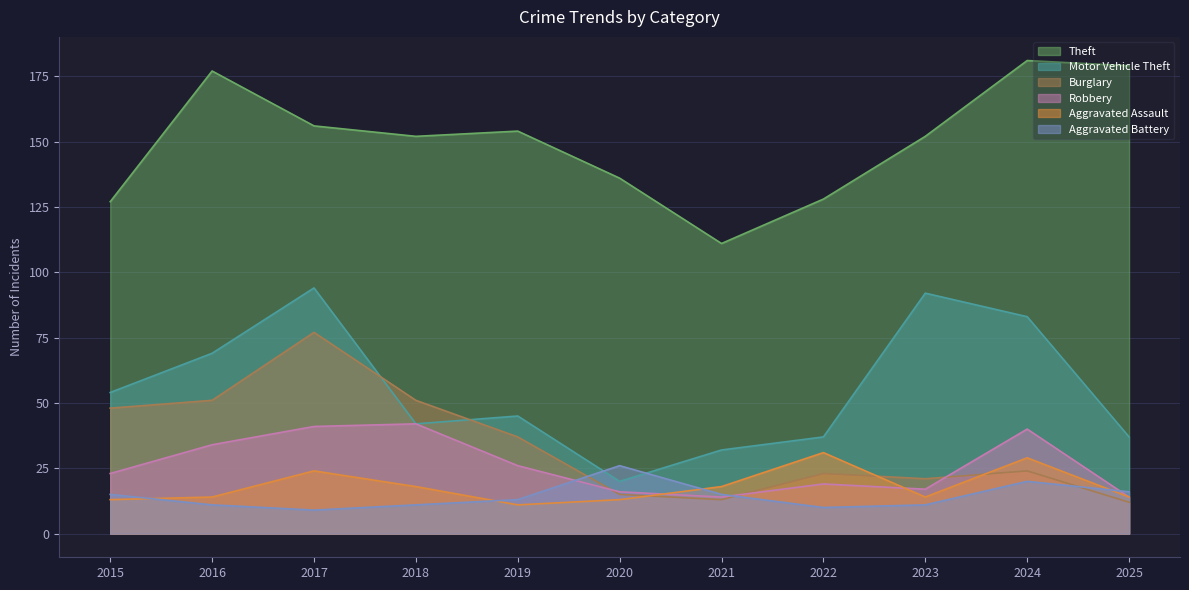

Rank the series by their maximum value, from lowest to highest.

Aggravated Battery, Aggravated Assault, Robbery, Burglary, Motor Vehicle Theft, Theft